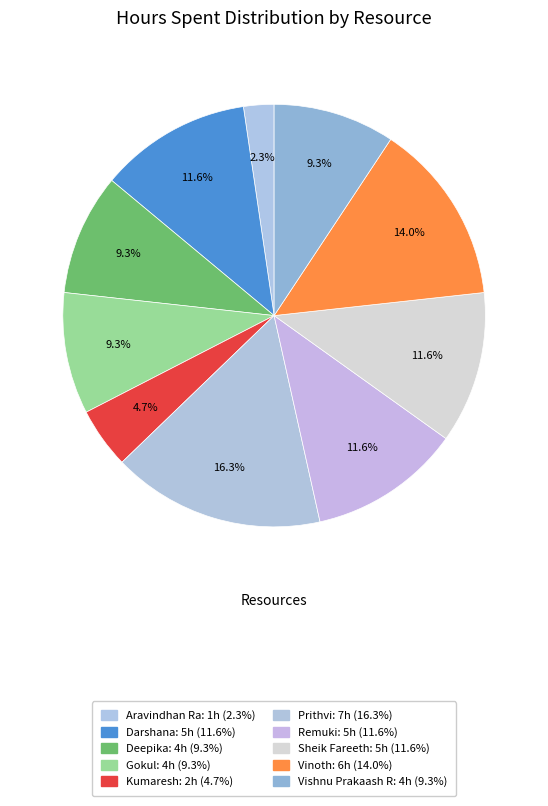

Count the number of slices in the pie.

10